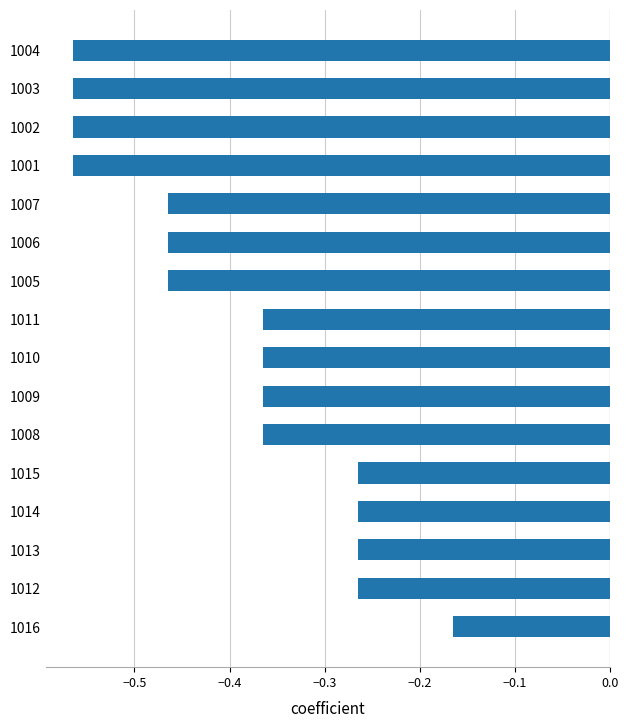

Where is the data nearest to the value 0?

1016